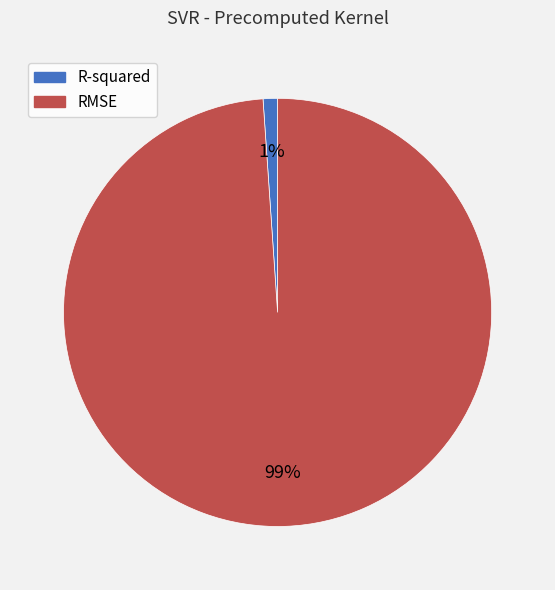

What is the smallest slice in the pie chart?

R-squared